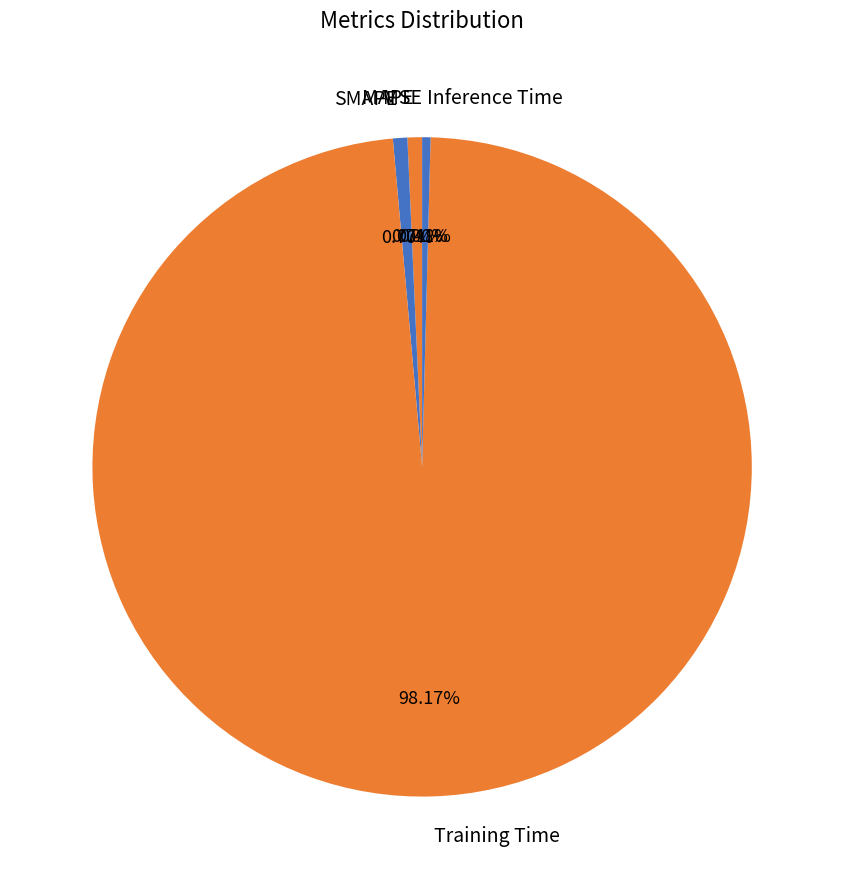

Is Training Time the majority of the pie?

Yes